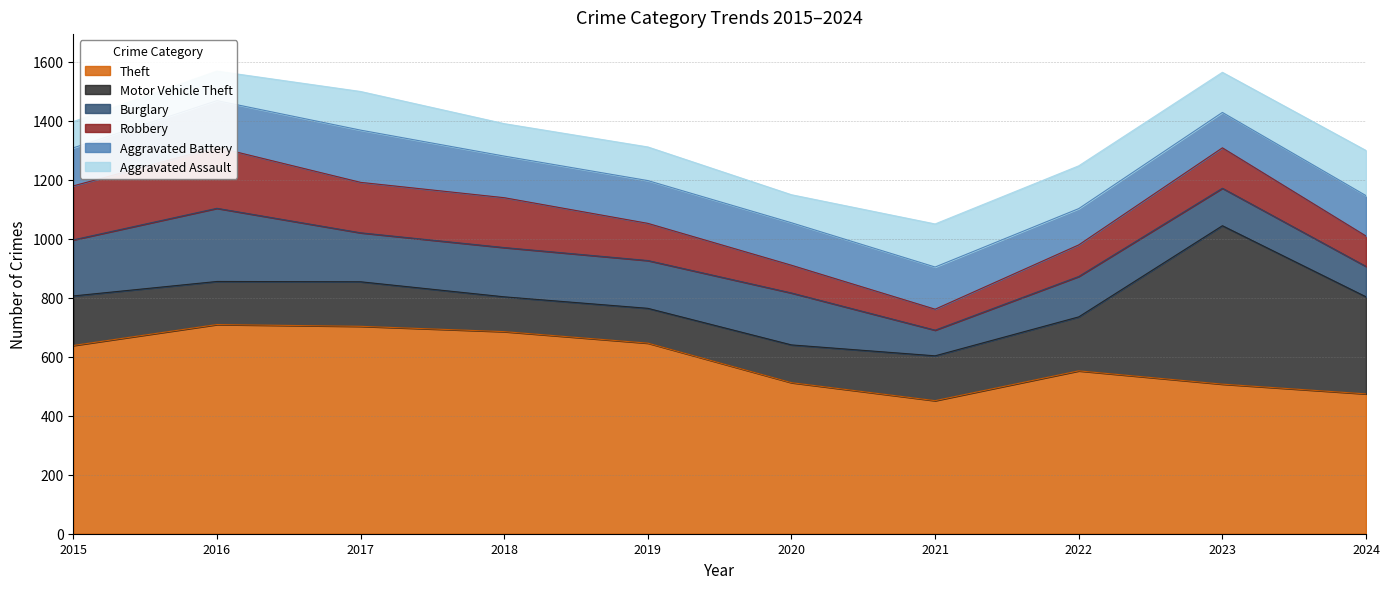

Is the value of Aggravated Assault at 2020 greater than the value of Burglary at 2023?

No